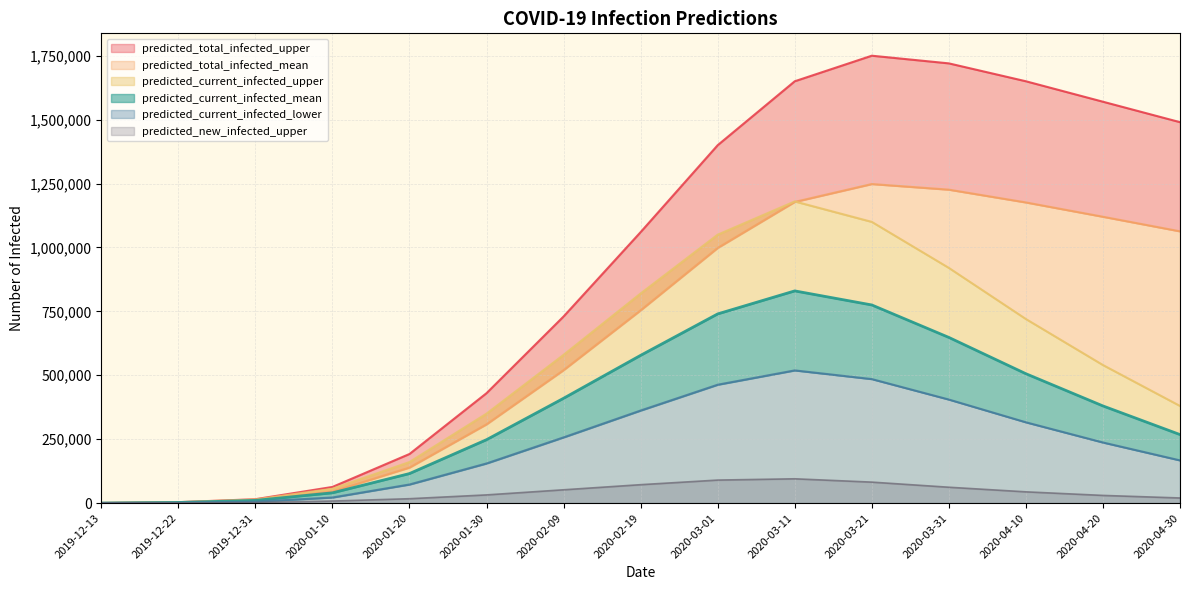

True or false: predicted_new_infected_upper and predicted_total_infected_upper cross at least once.

False